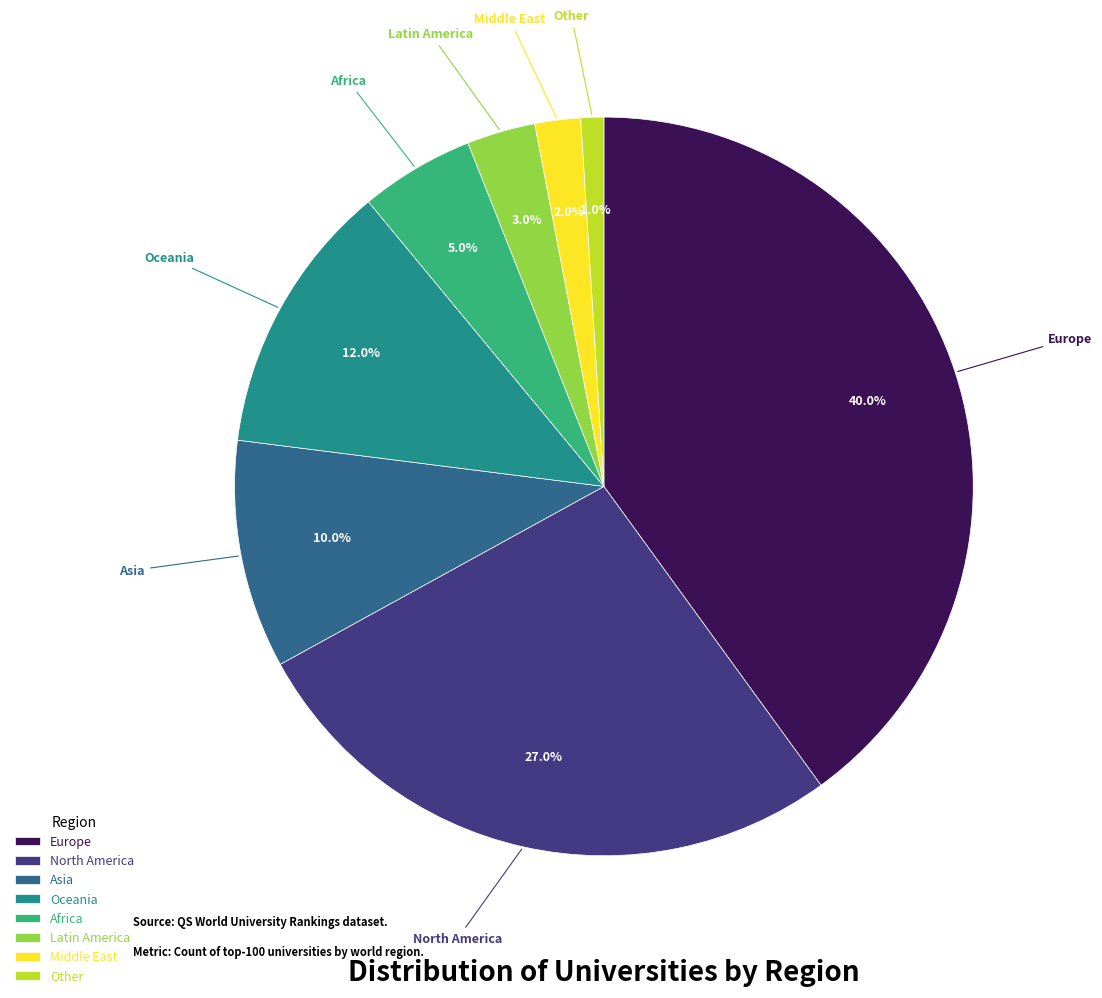

To the nearest percent, what percentage of the pie is Europe?

40%